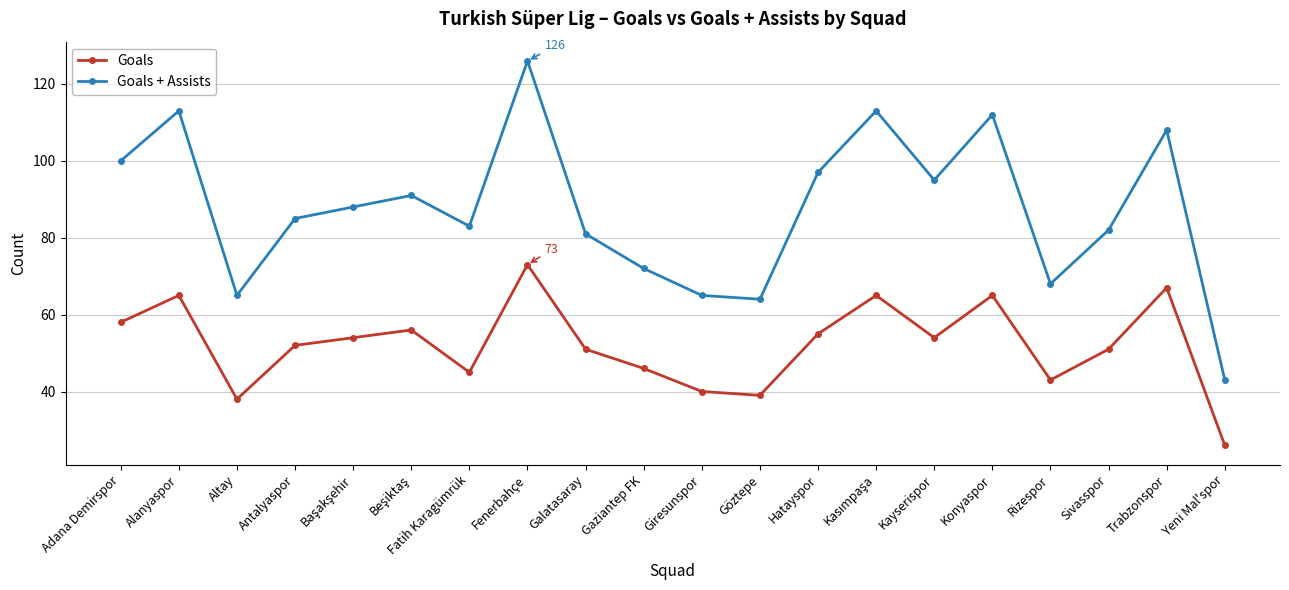

What is the sum of the Goals values at Sivasspor and Göztepe?

90